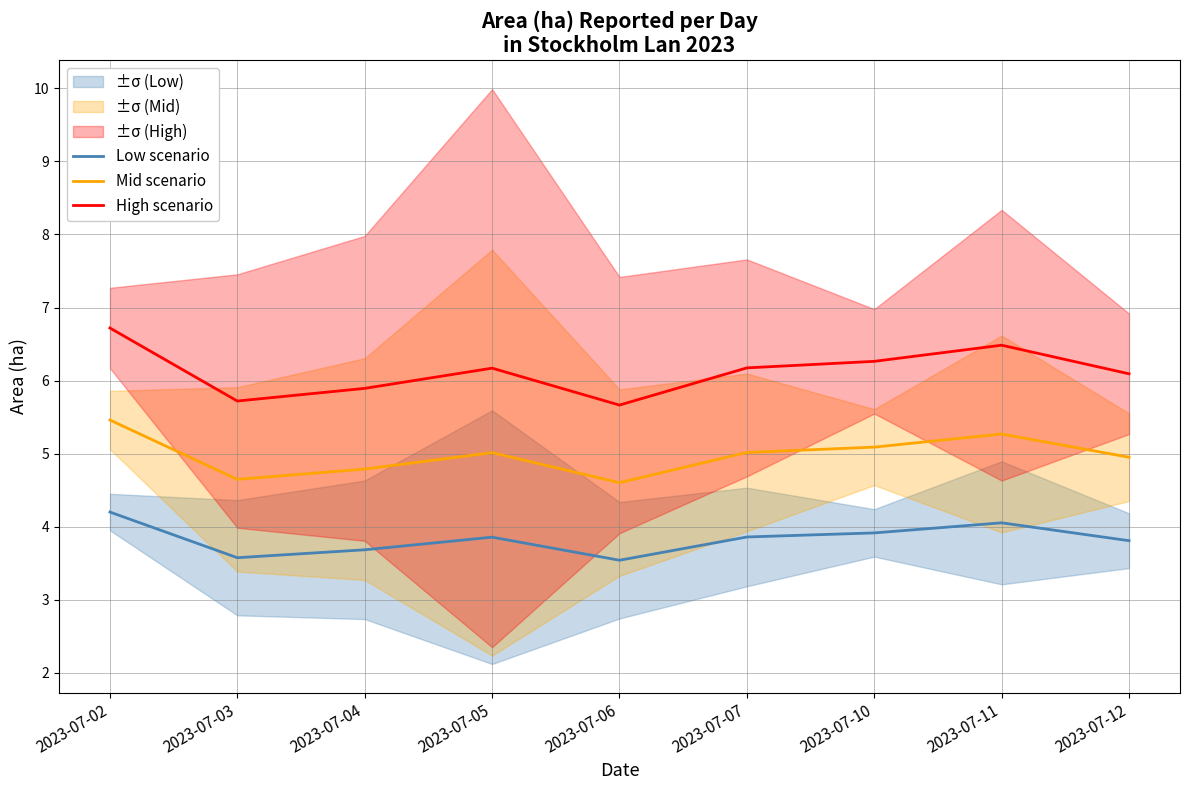

True or false: Low scenario has a value of 4.2 at 2023-07-02.

True